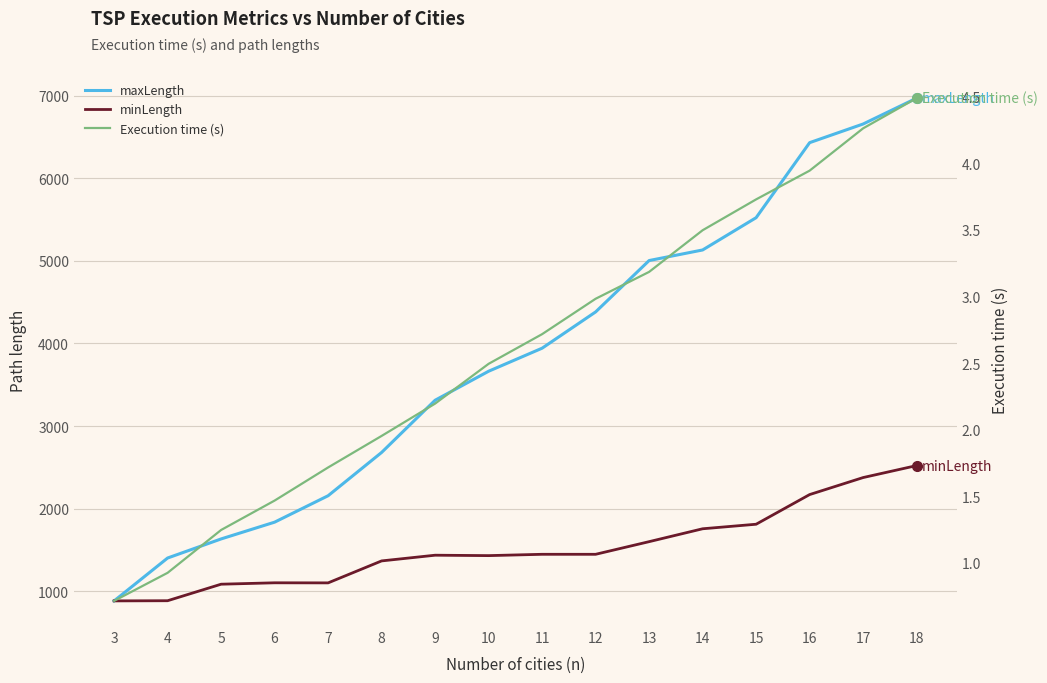

Which category has the highest value across all series?

18